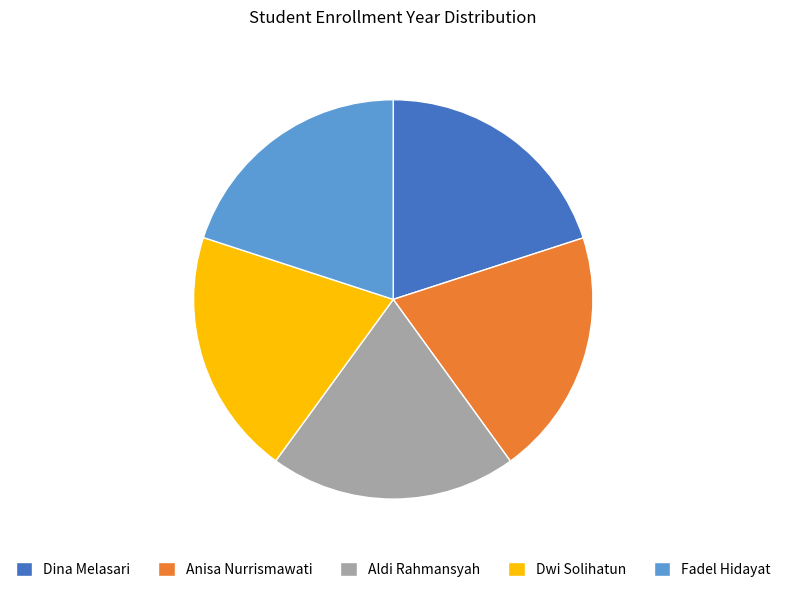

Is there a majority slice in this chart?

No